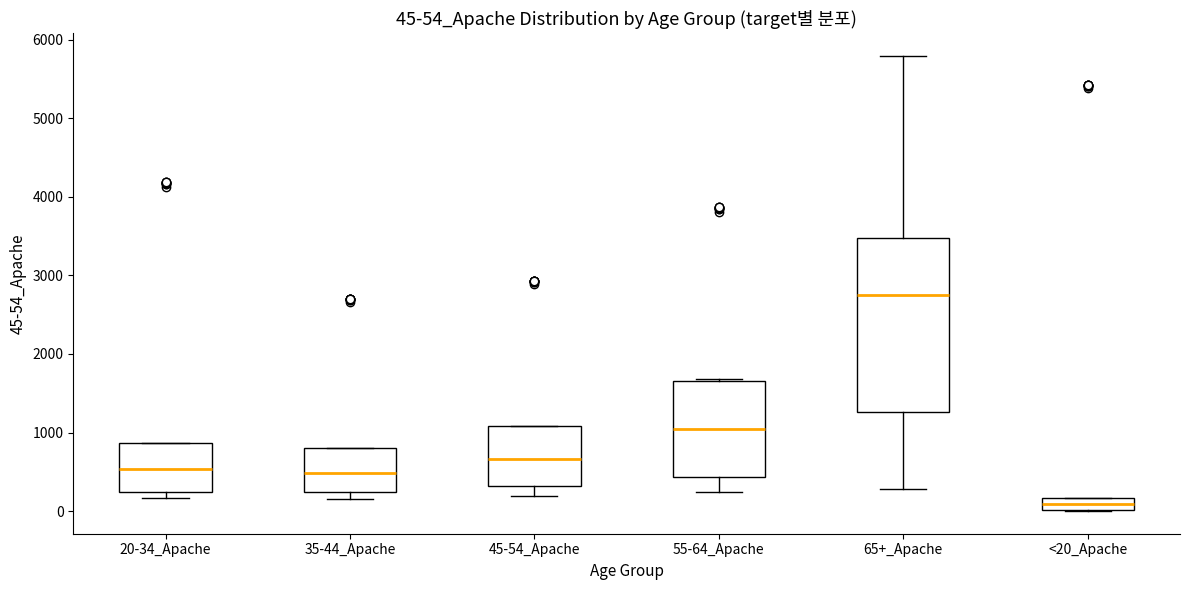

Which box is the tallest, from its lower edge to its upper edge?

65+_Apache